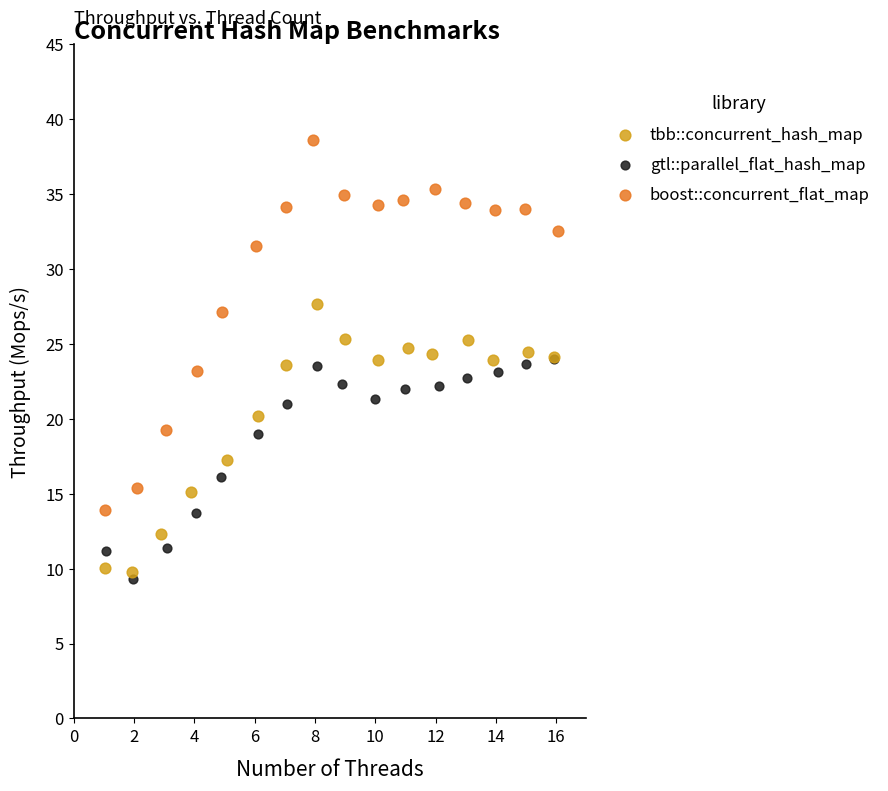

Which series contains the lowest Y value?

gtl::parallel_flat_hash_map